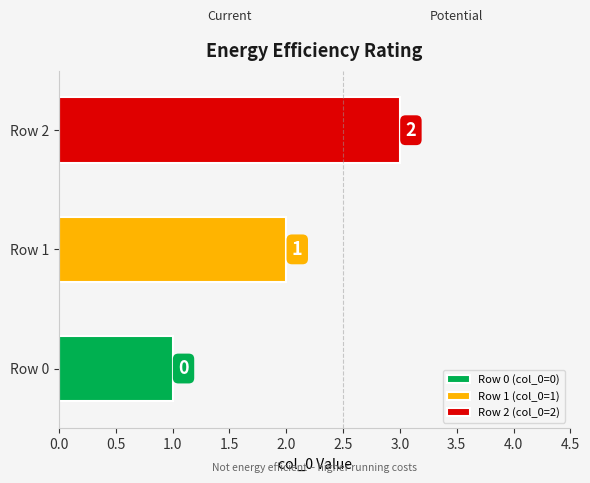

Are the bars horizontal?

Yes